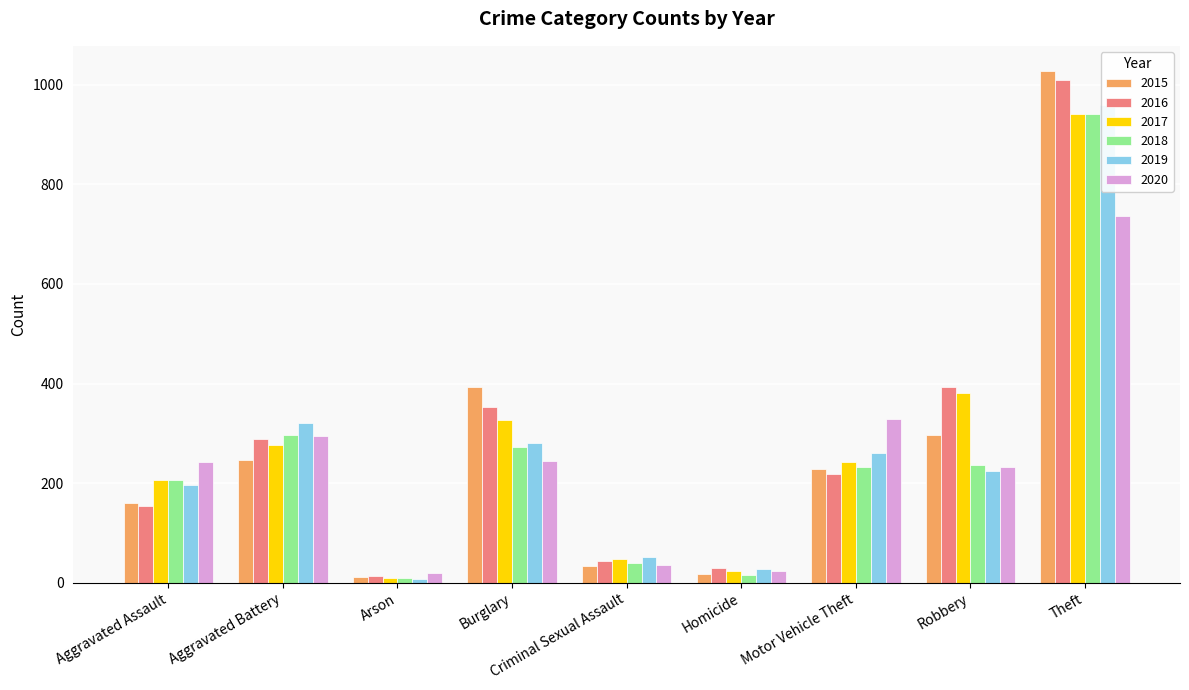

What value does the 2019 series have at Theft, to the nearest 50?

950